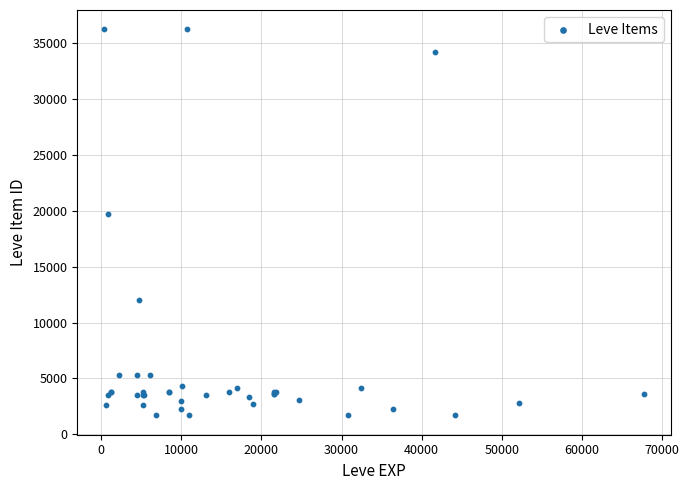

What Y value in the scatter plot is closest to 18967?

19744